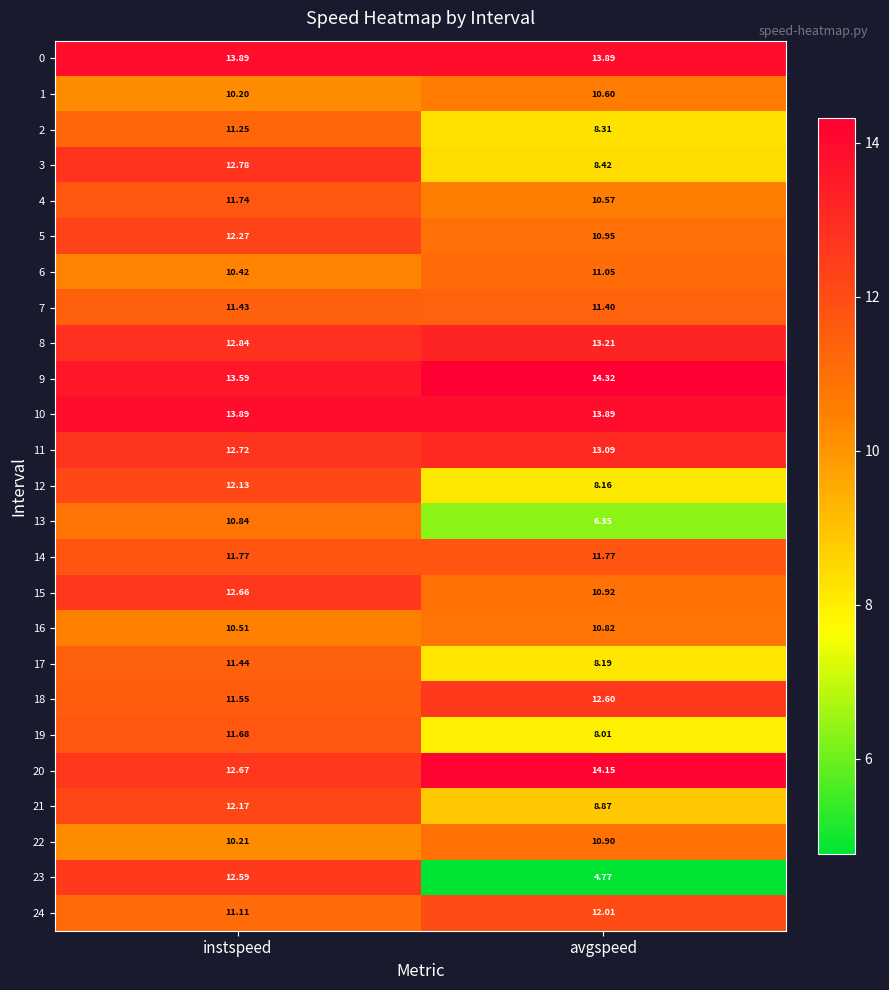

How many series are shown in this chart?

25